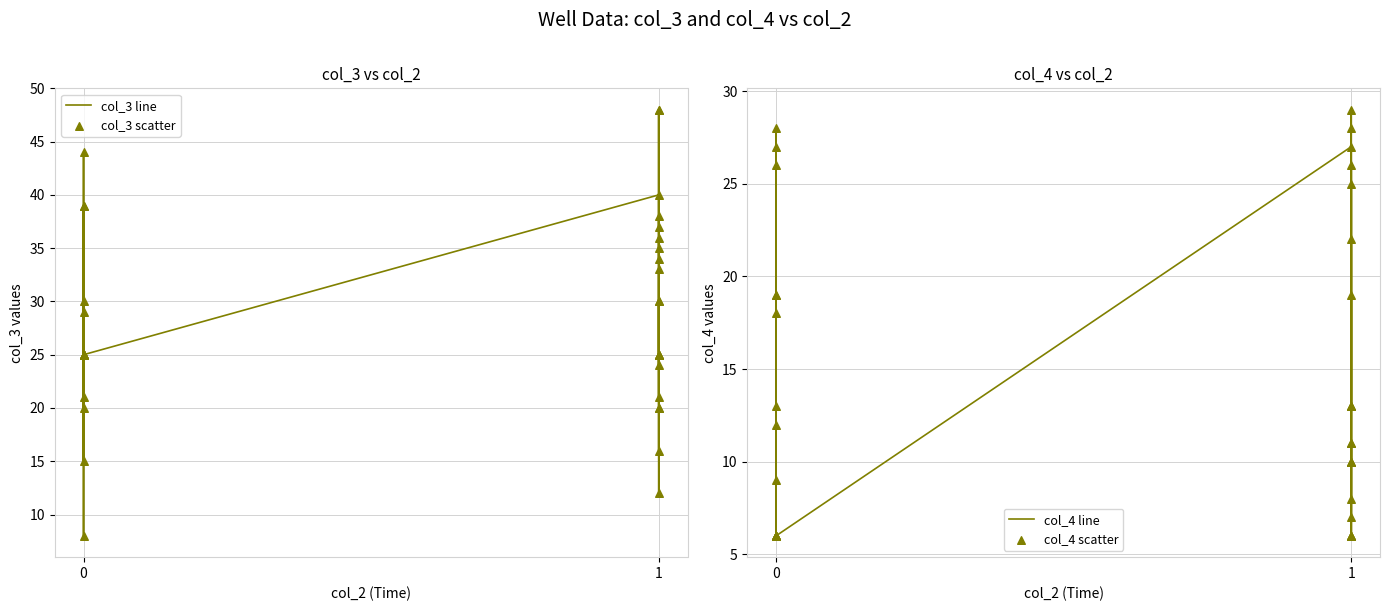

Which series has the largest Y range (max minus min)?

col_3 line